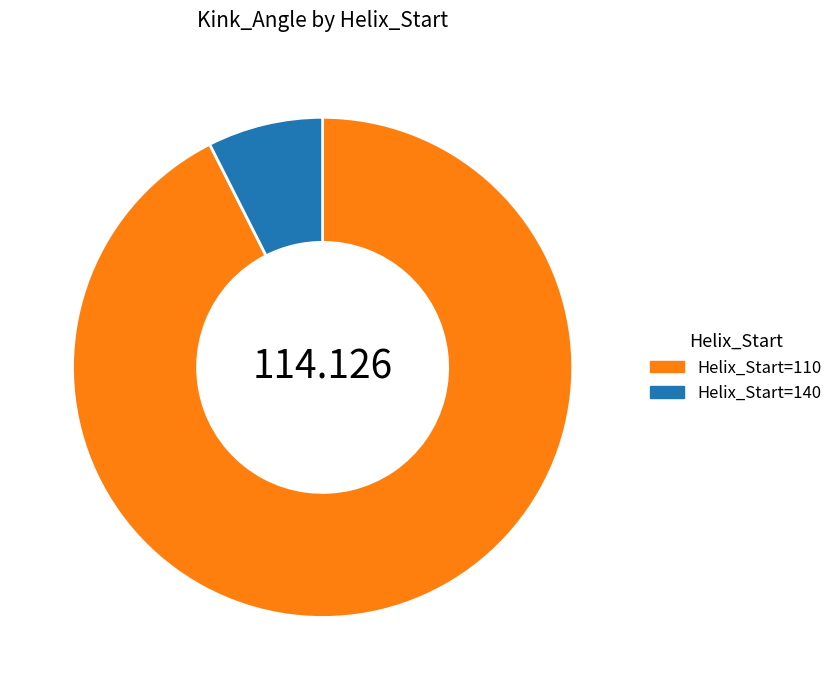

Is the sum of Helix_Start=110 and Helix_Start=140 greater than half?

Yes